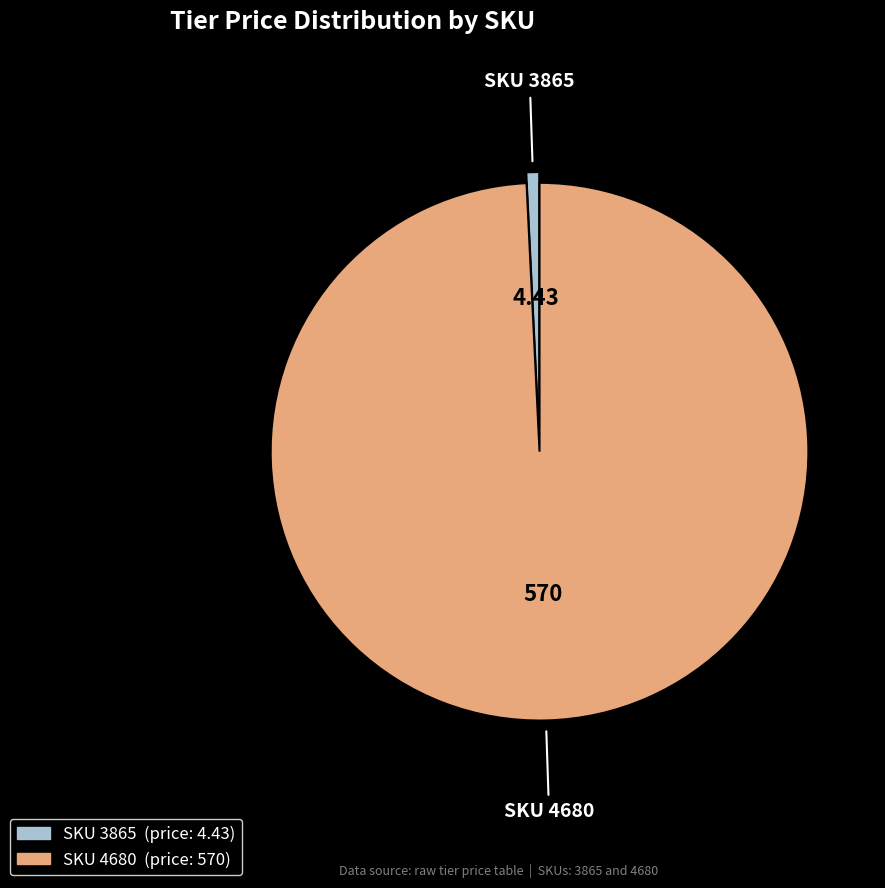

How many segments does this pie chart have?

2